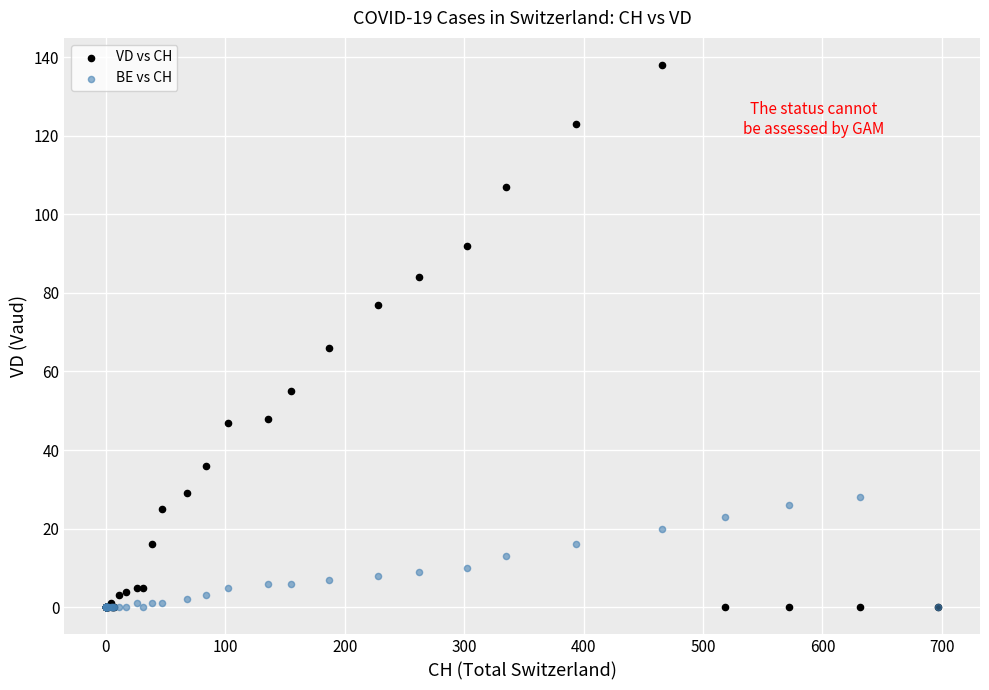

Across all series, what Y value is closest to 69?

66